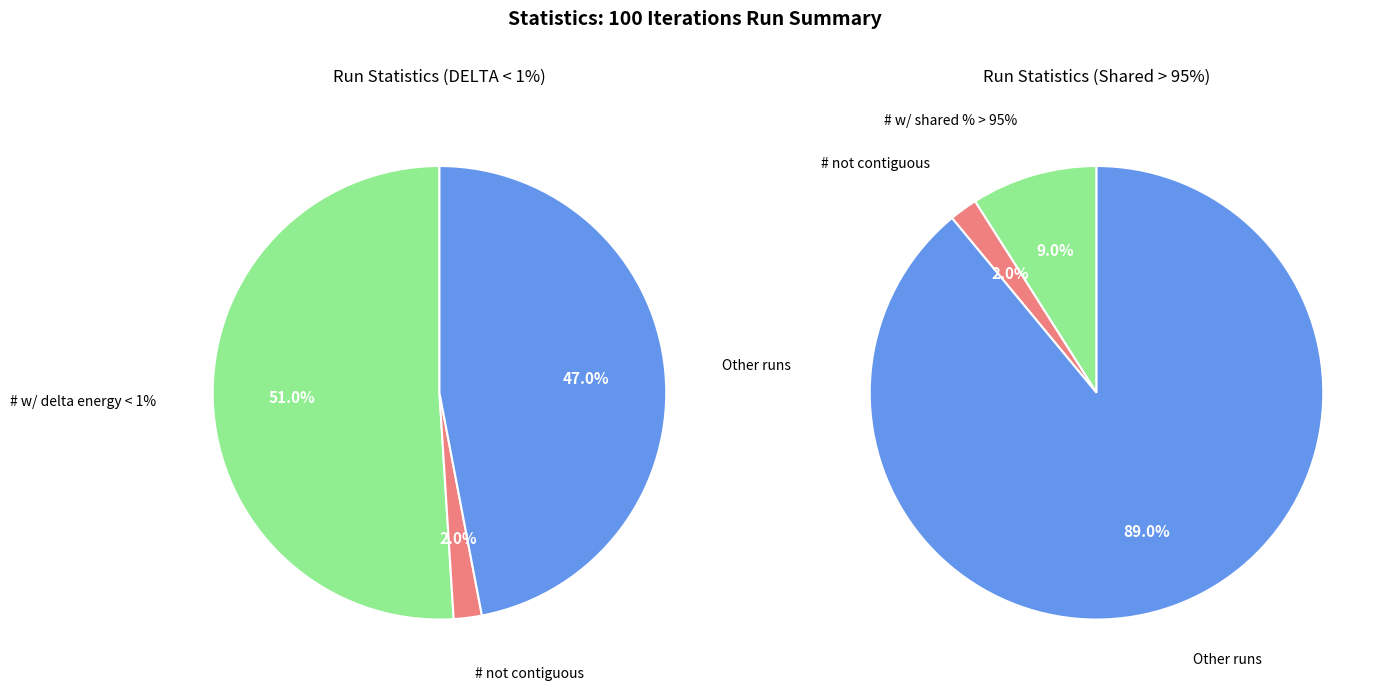

Count the number of slices in the pie.

3